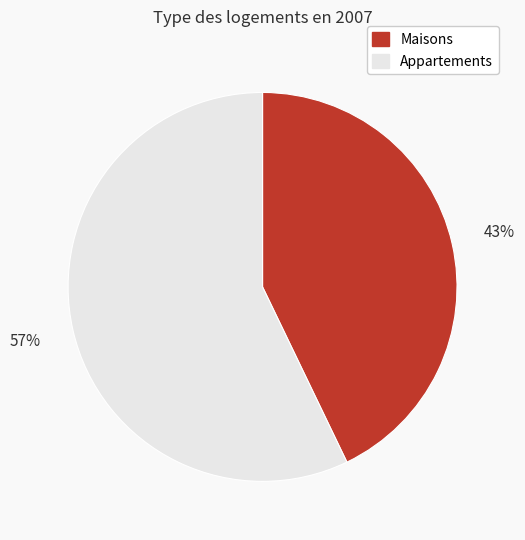

Rank the categories by value from highest to lowest.

Appartements, Maisons